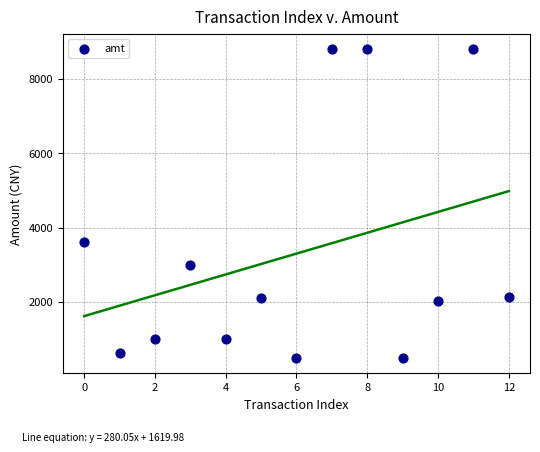

What is the range of Y values (max minus min)?

8300